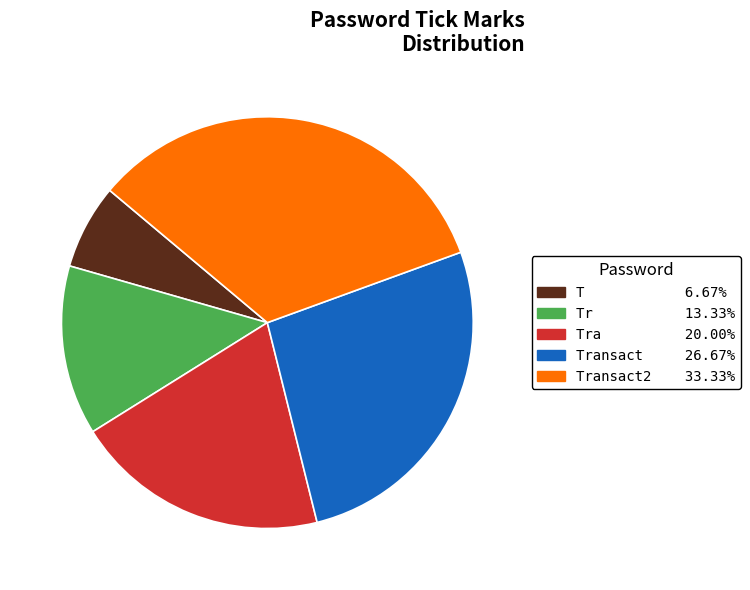

Count the number of slices in the pie.

5